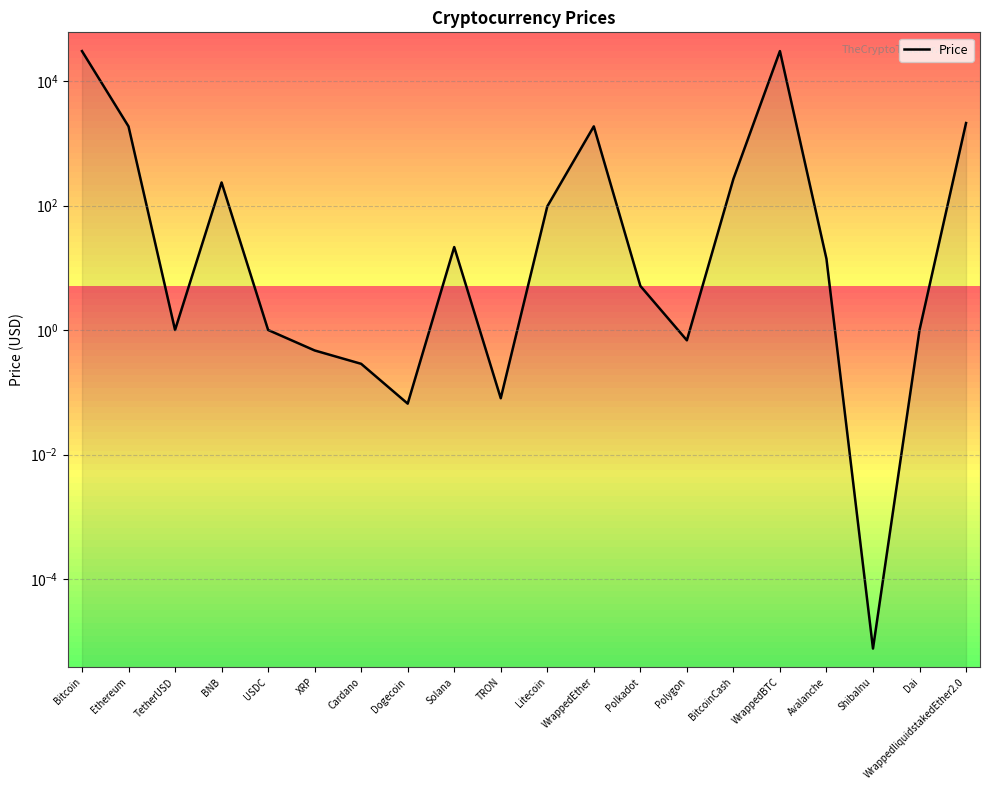

List the labels in order of value, largest first.

WrappedBTC, Bitcoin, WrappedliquidstakedEther2.0, WrappedEther, Ethereum, BitcoinCash, BNB, Litecoin, Solana, Avalanche, Polkadot, TetherUSD, USDC, Dai, Polygon, XRP, Cardano, TRON, Dogecoin, ShibaInu